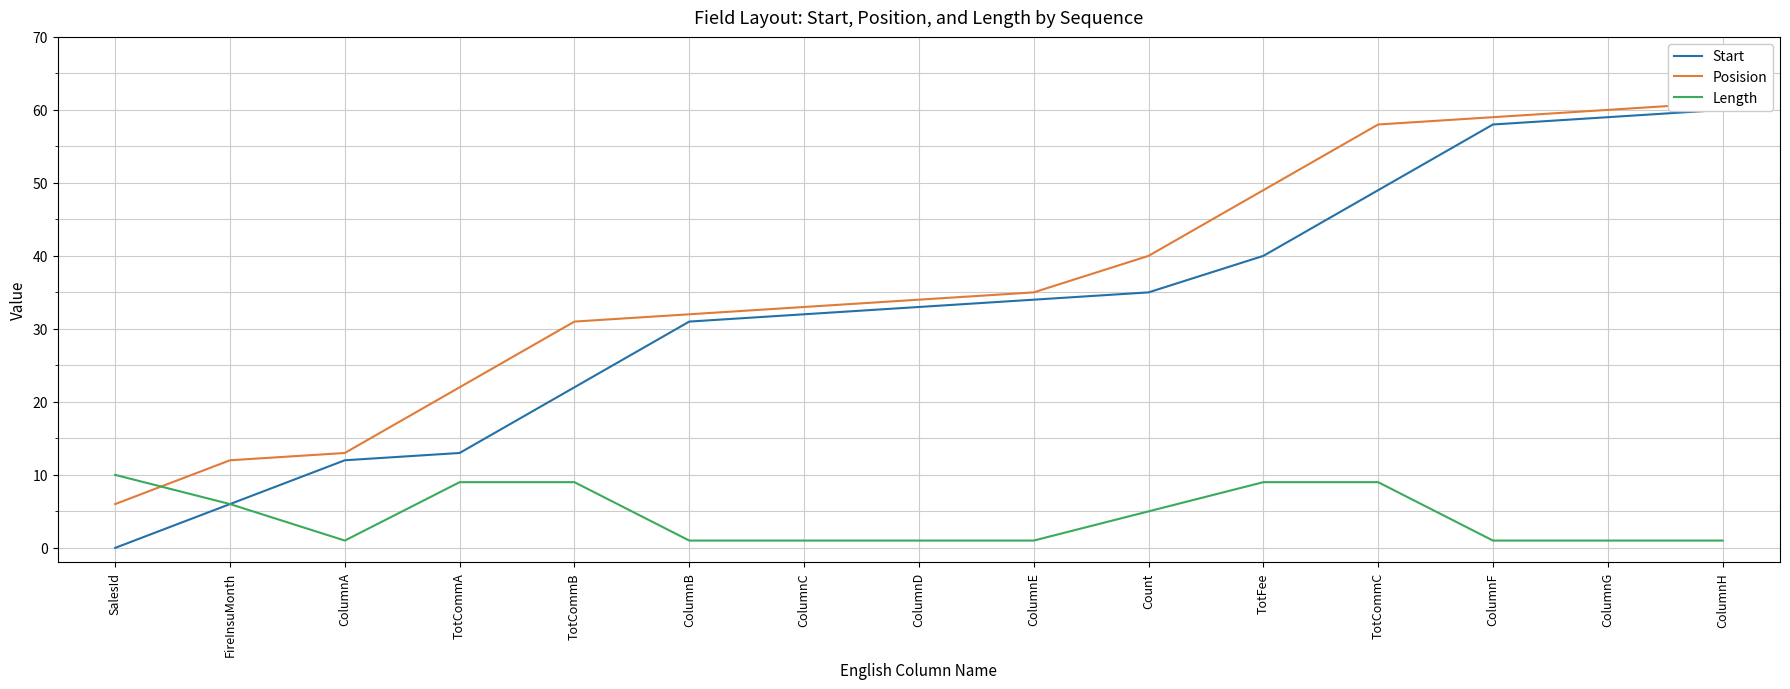

True or false: Start and Length cross at least once.

False